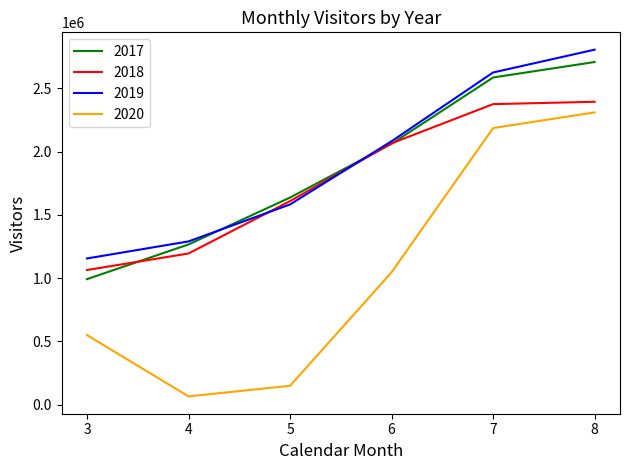

Where is 2020 nearest to the value 1188003?

6